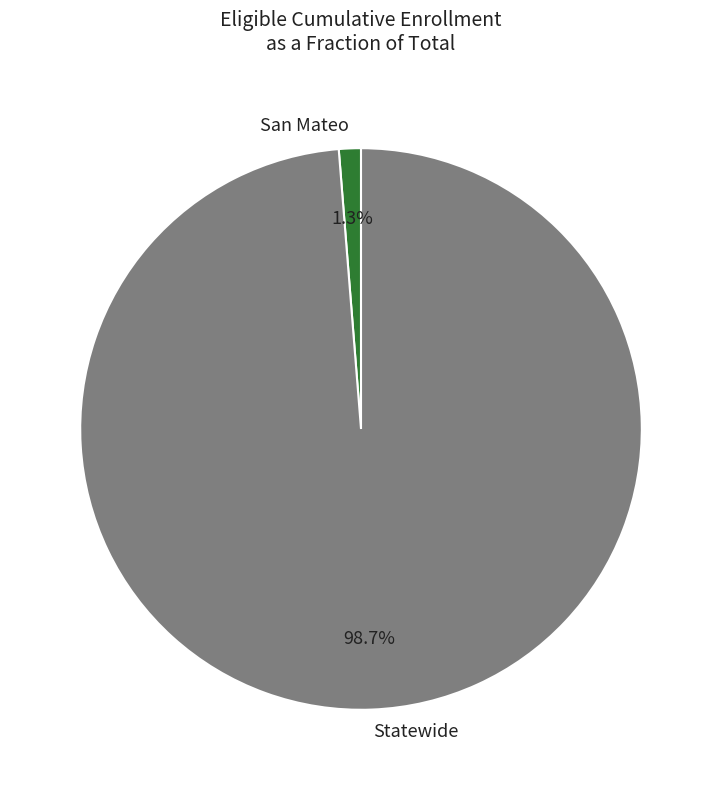

Combined, do Statewide and San Mateo account for over 50%?

Yes